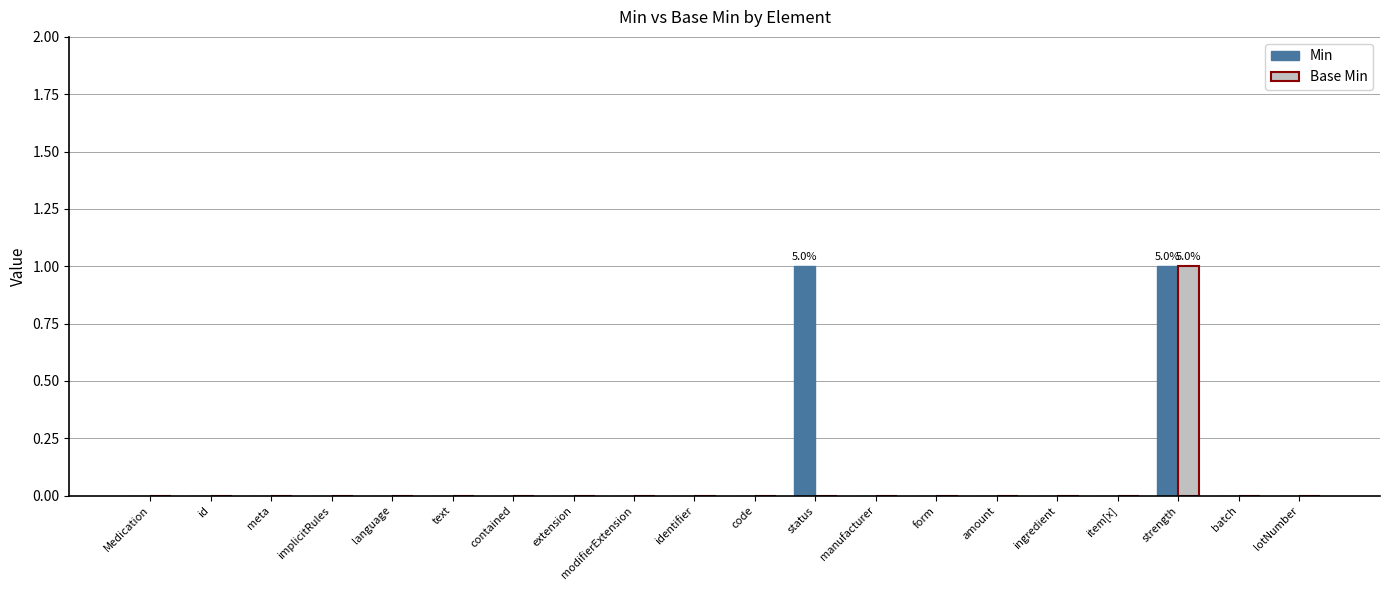

Count the Min values in the range 0 to 1.

20